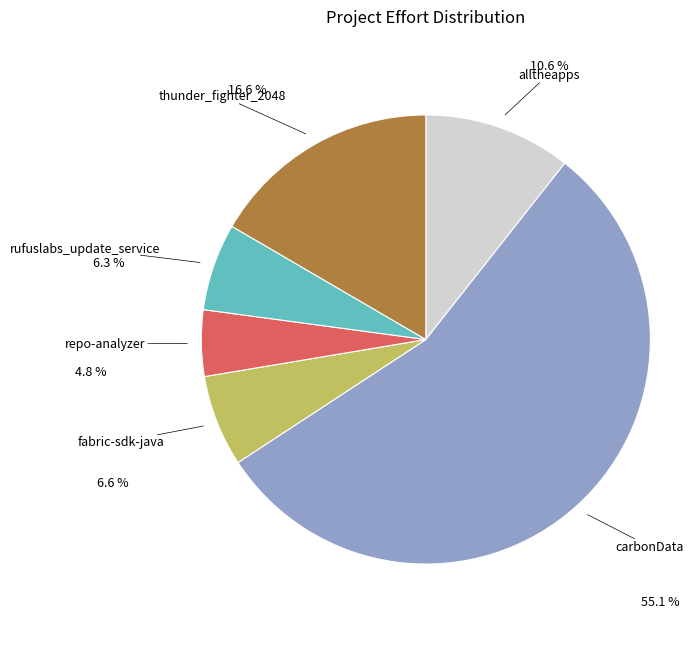

To the nearest percent, what percentage of the pie is carbonData?

55%